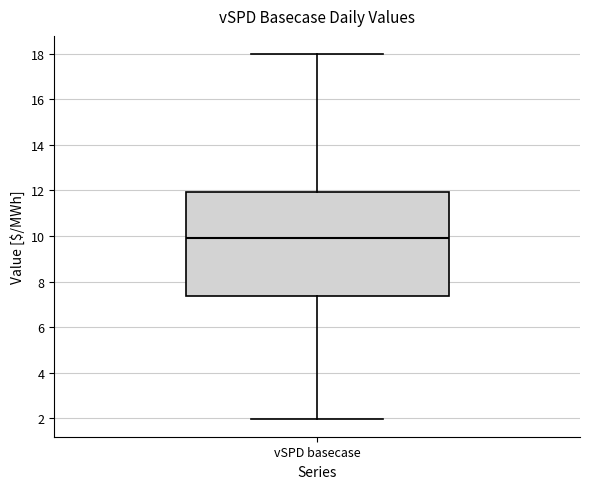

Where does the median line of the box for vSPD basecase sit on the y-axis? The values are not printed on the chart, so give them approximately, as read against the axis.

9.8